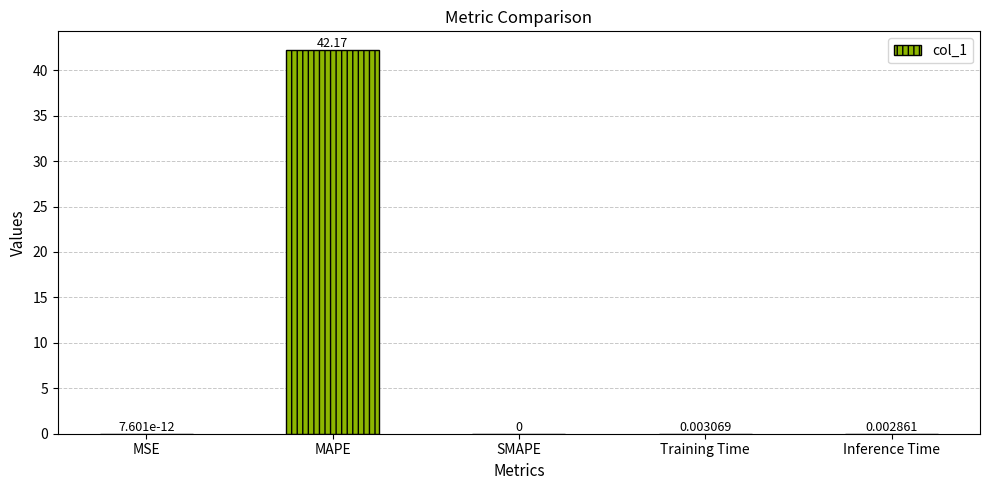

Read the value at MAPE.

42.2